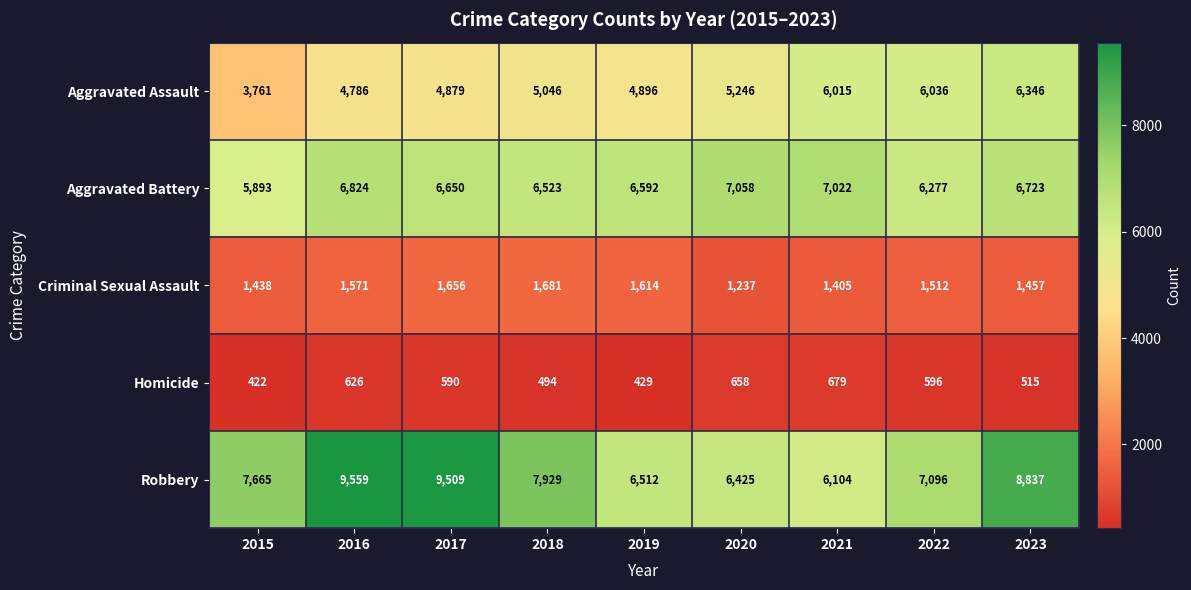

At which label does Homicide reach its minimum?

2015